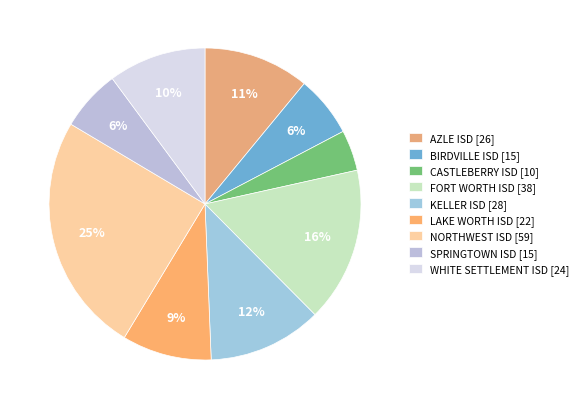

To the nearest percent, what percentage of the pie is LAKE WORTH ISD?

9%